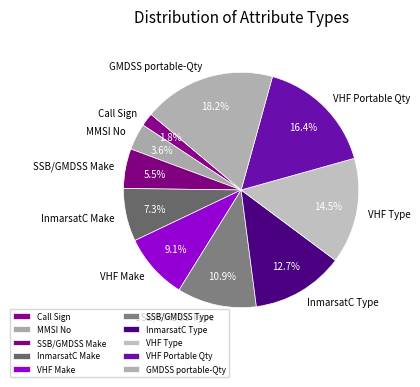

The GMDSS portable-Qty slice represents 29% of the pie. True or false?

False